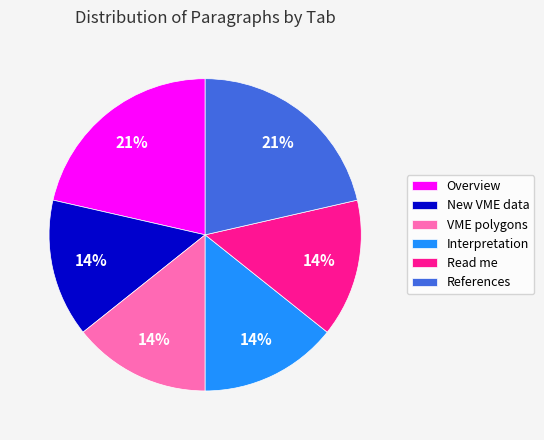

True or false: Overview accounts for 21% of the total.

True